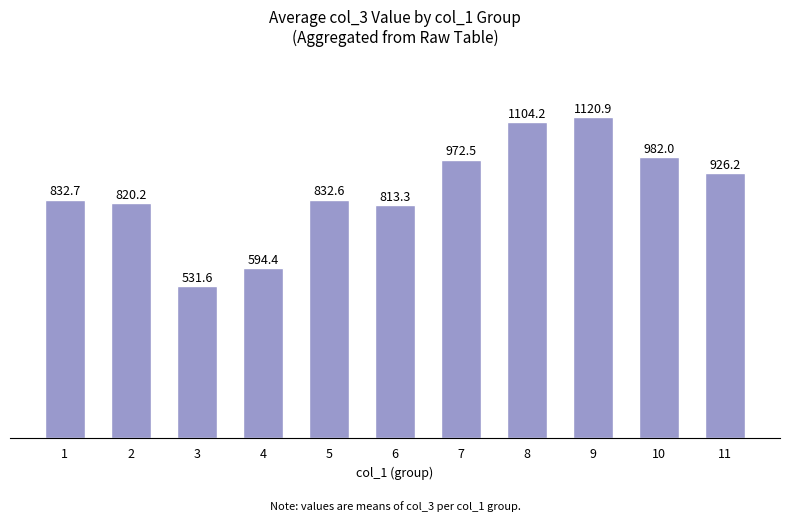

Reading left to right, what are all the values shown in this chart?

832.7	820.2	531.6	594.4	832.6	813.3	972.5	1104.2	1120.9	982.0	926.2